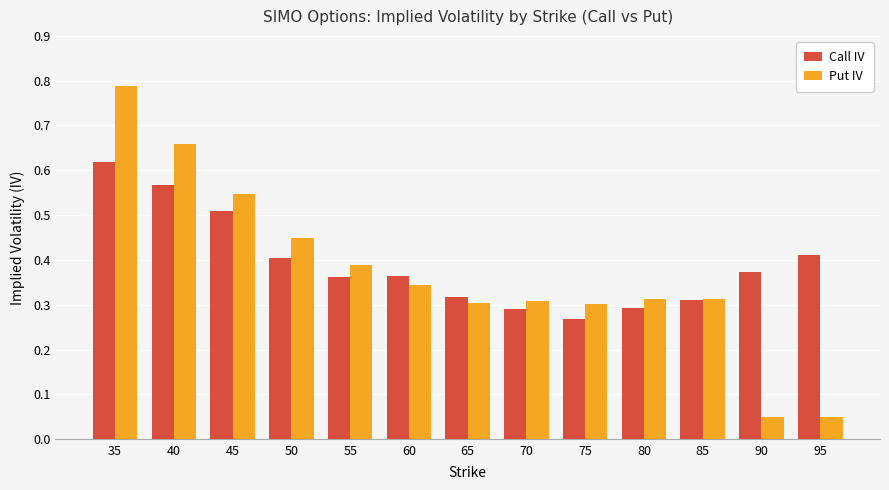

True or false: Call IV has a value of 0.4 at 55.

True